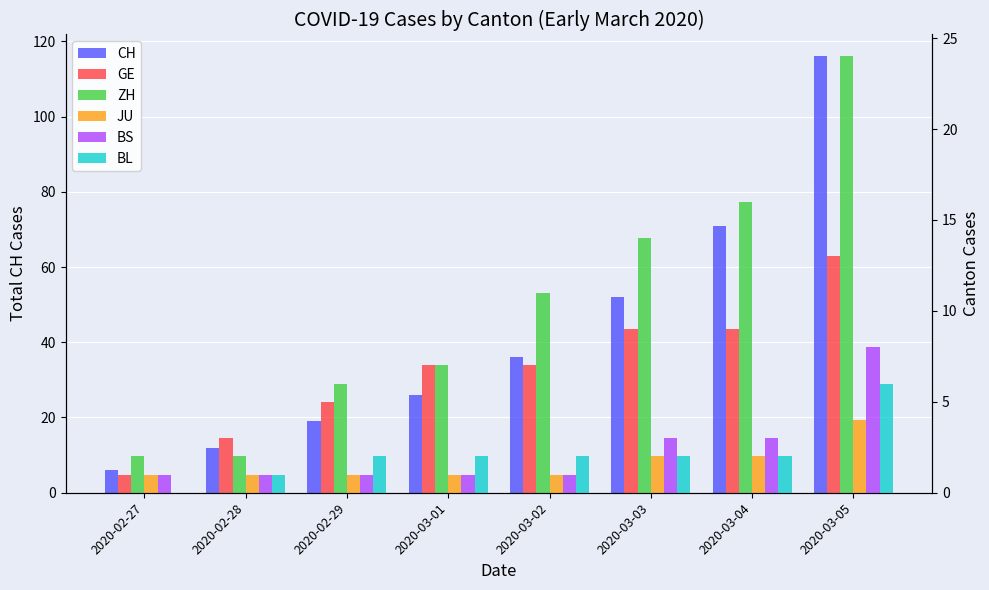

What are all the series names shown in the legend?

CH, GE, ZH, JU, BS, BL